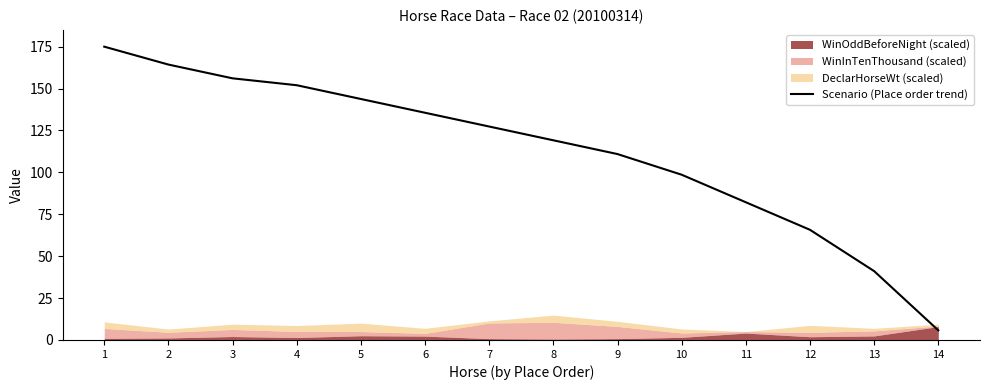

Reading left to right, what are all the values shown in this chart?

1=175.0	2=164.3	3=156.1	4=152.0	5=143.8	6=135.6	7=127.3	8=119.1	9=110.9	10=98.6	11=82.2	12=65.7	13=41.1	14=5.8